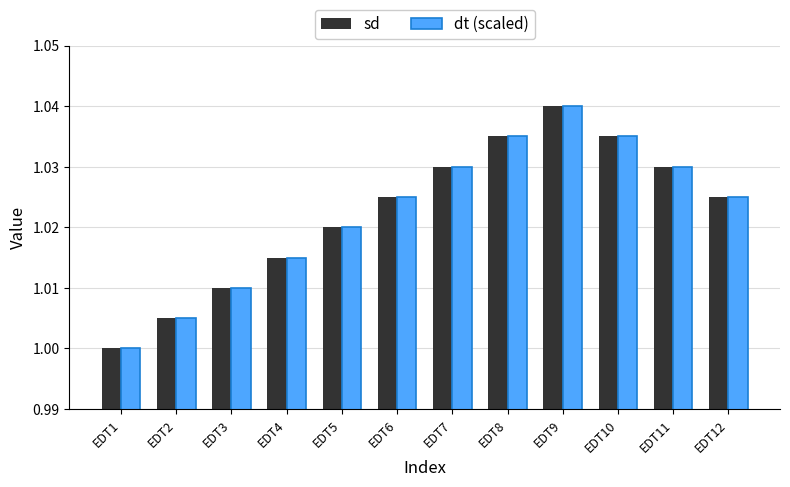

How many series are shown in this chart?

2